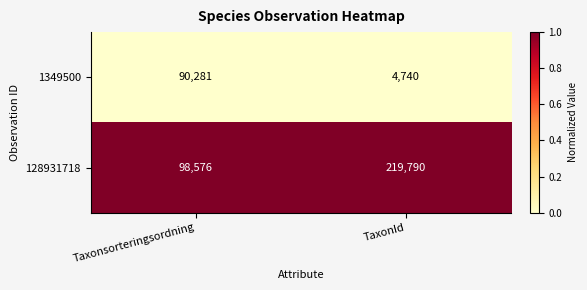

What is the minimum value for 1349500?

4740